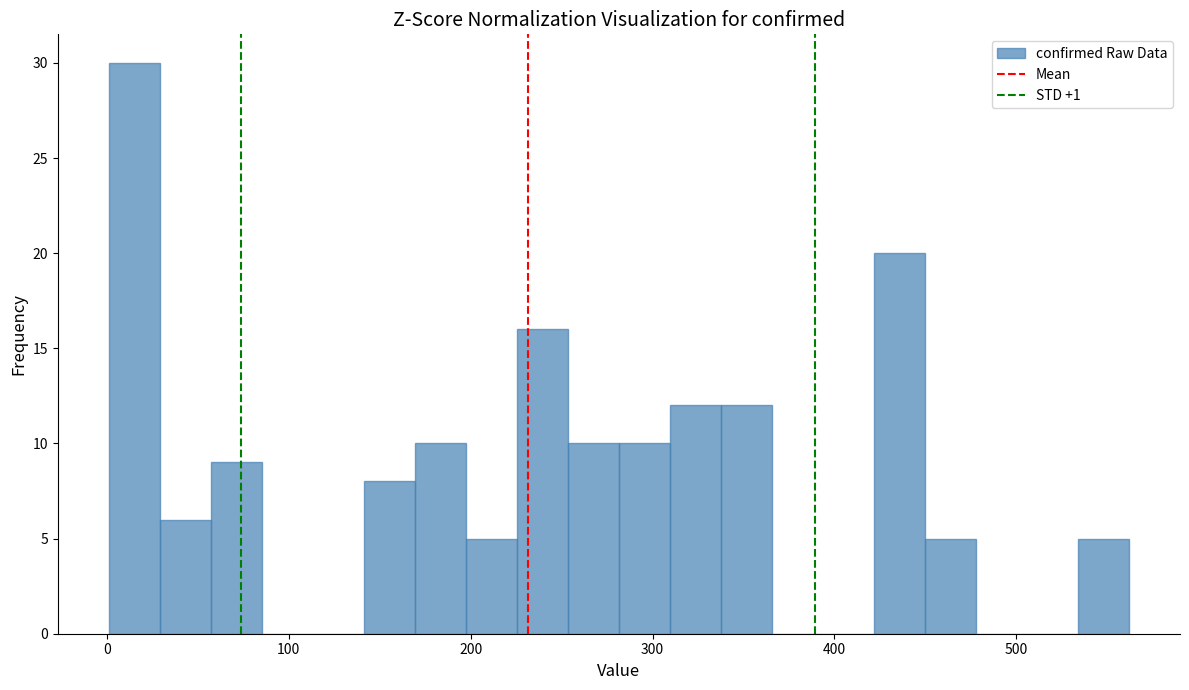

Read against the x-axis, roughly where is the centre of the tallest bar?

20